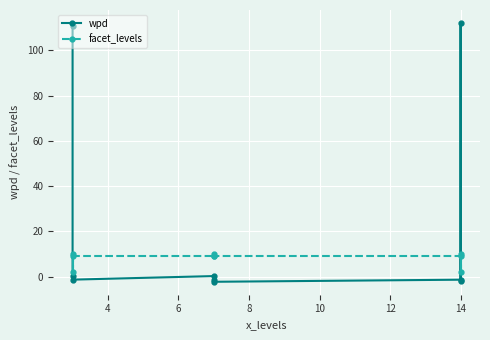

Which series has the widest spread of values?

wpd